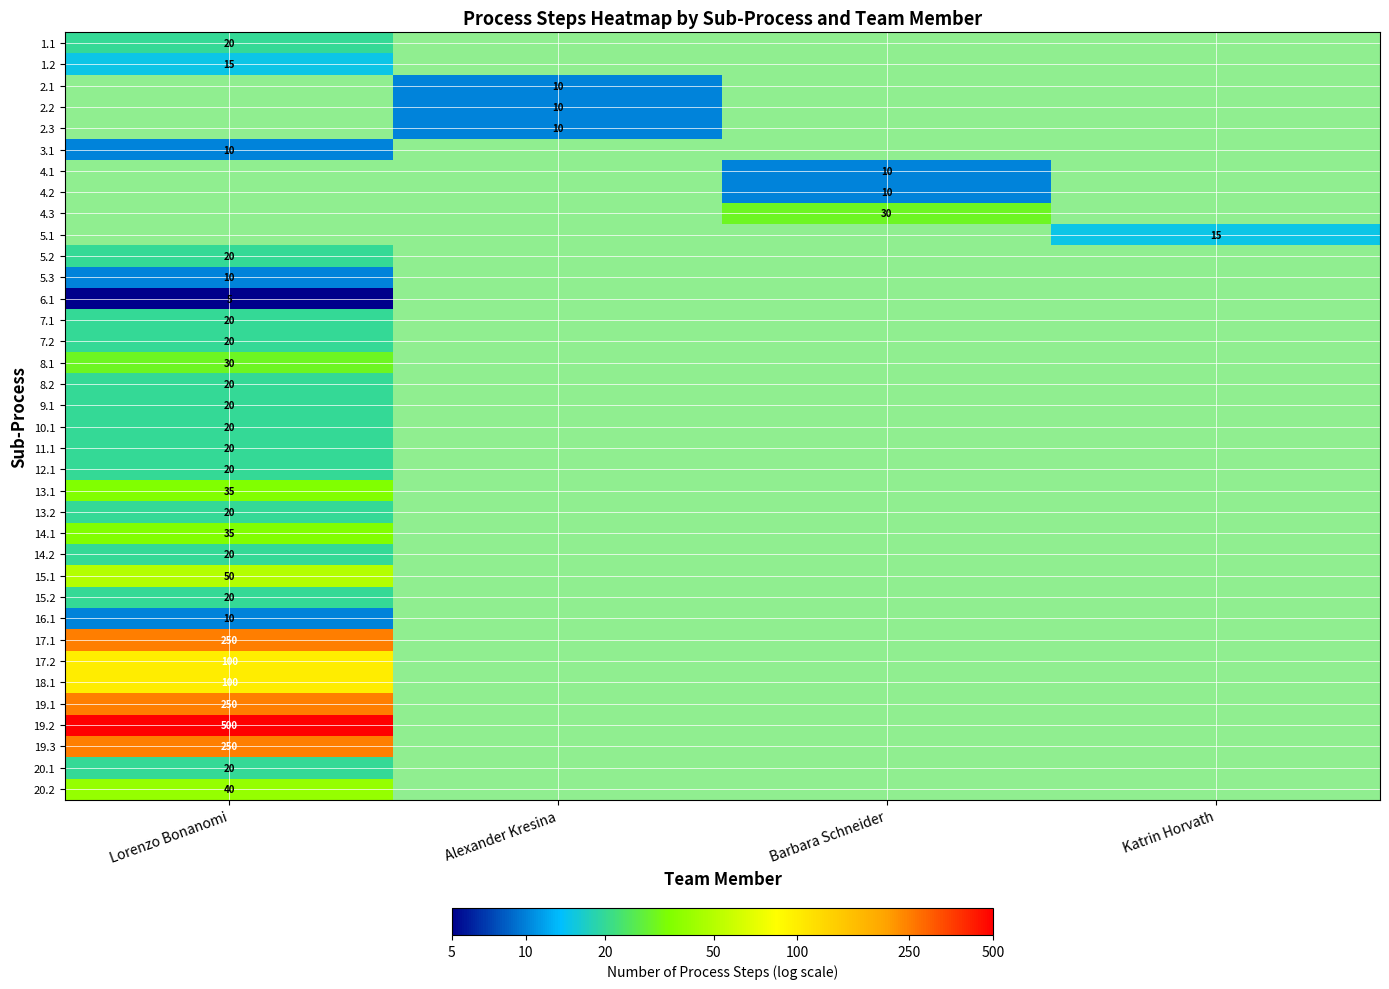

Where is 8.2 nearest to the value 1?

Lorenzo Bonanomi